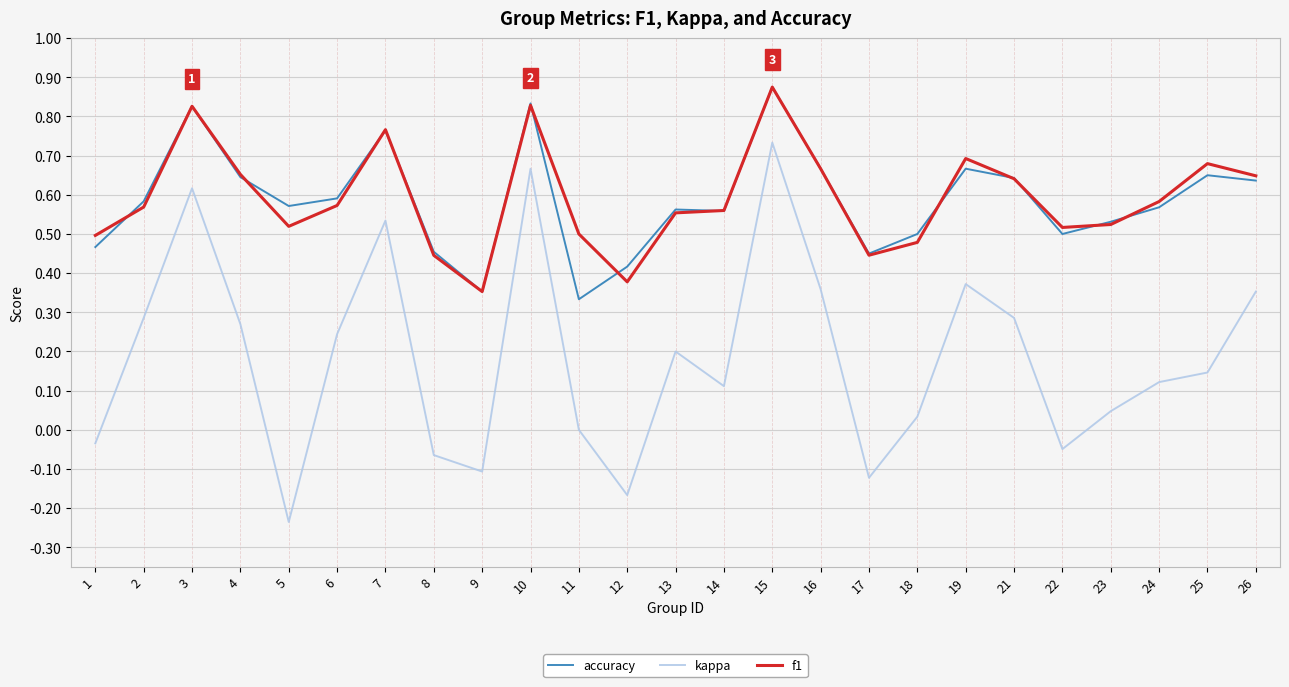

At which category is the sum across all series the highest?

15